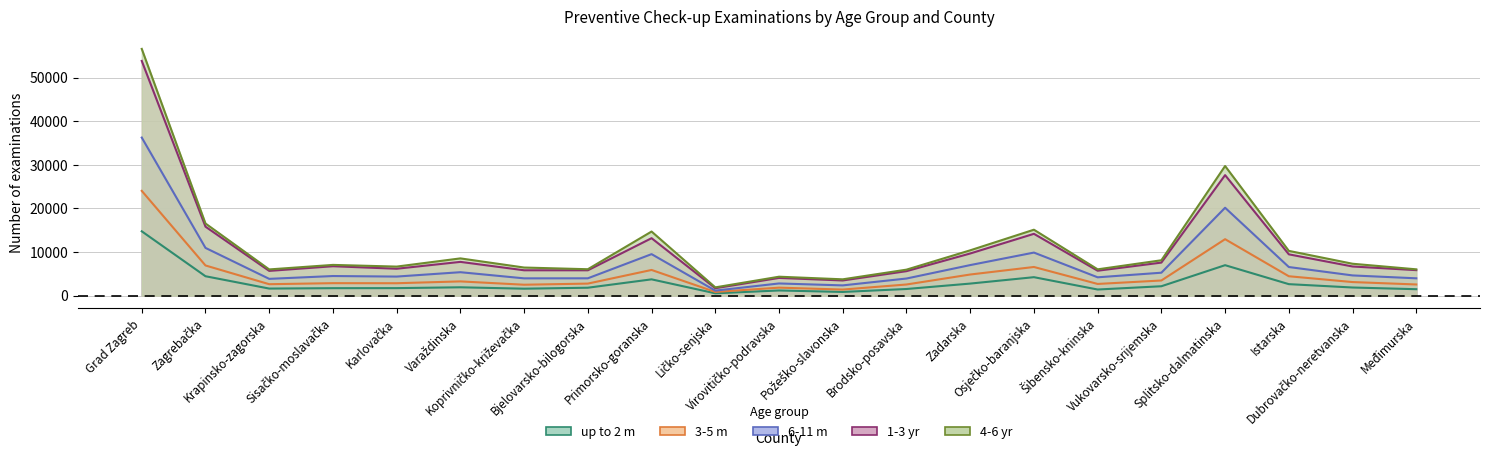

What is the difference between the maximum and minimum values in the 1-3 yr series?

52126